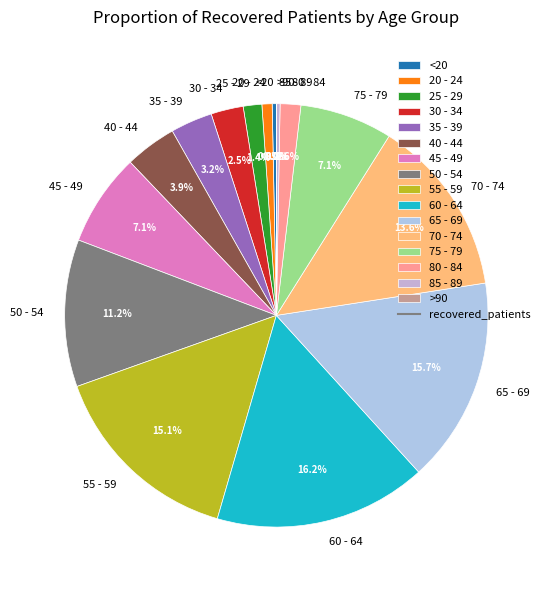

Which category has the biggest portion of the pie?

60 - 64